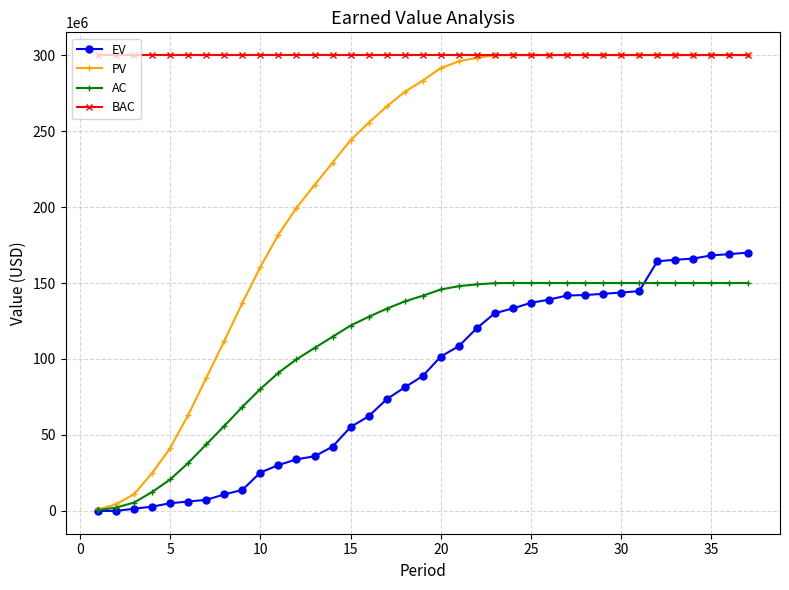

Which series has the largest range (max minus min)?

PV